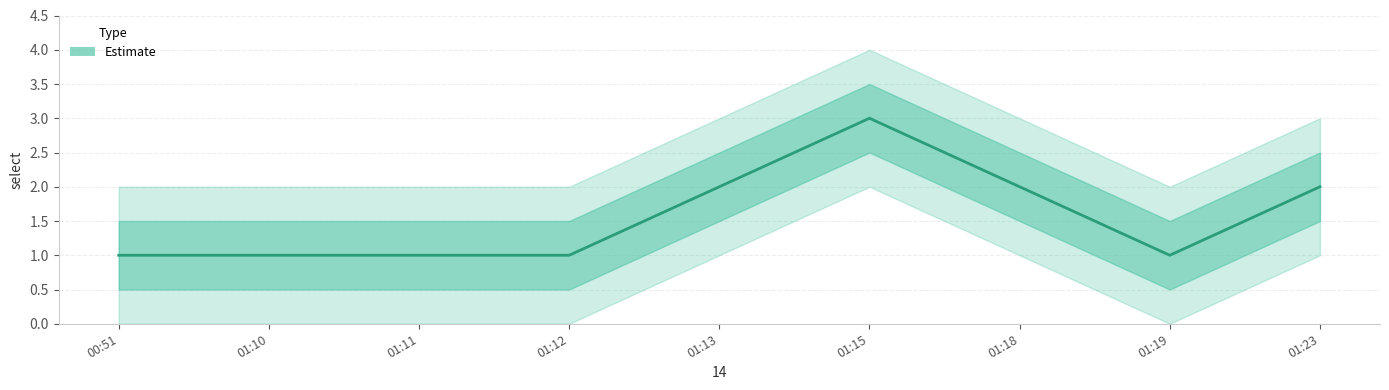

How many values are between 1 and 2?

8